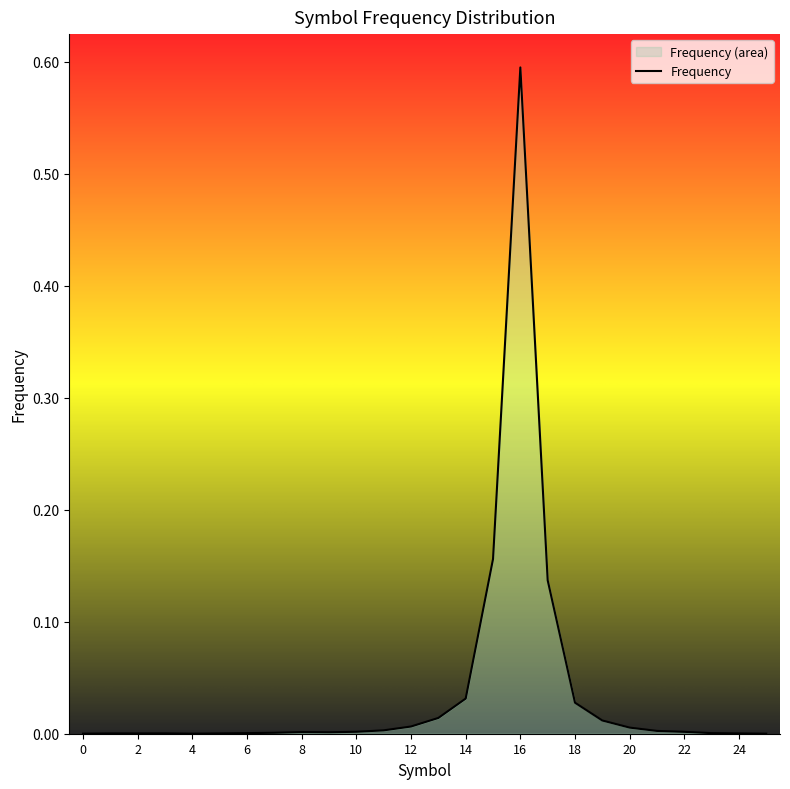

Reading right to left, transcribe all the data shown in this chart.

0.0	0.0	0.0	0.0	0.0	0.0	0.0	0.0	0.1	0.6	0.2	0.0	0.0	0.0	0.0	0.0	0.0	0.0	0.0	0.0	0.0	0.0	0.0	0.0	0.0	0.0